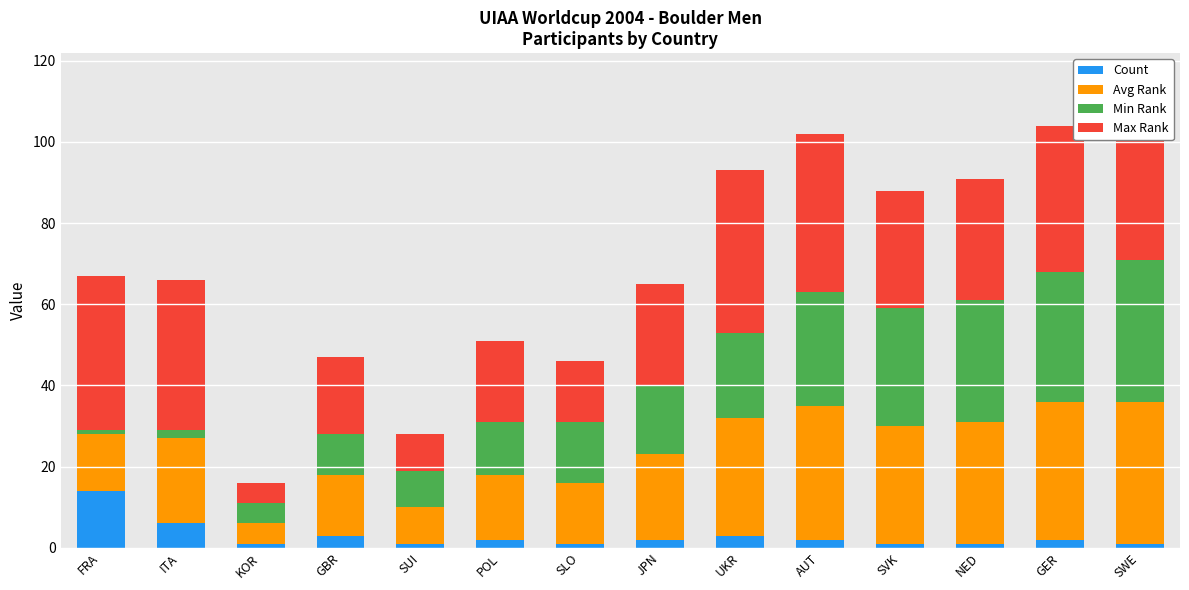

What are all the series names shown in the legend?

Count, Avg Rank, Min Rank, Max Rank